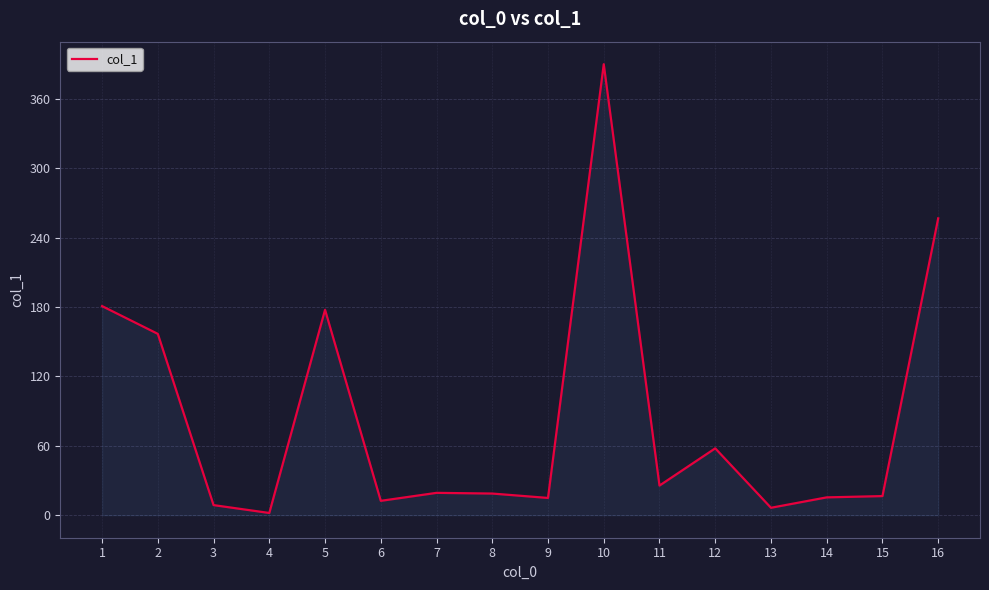

Which has a higher value, 8 or 6?

8